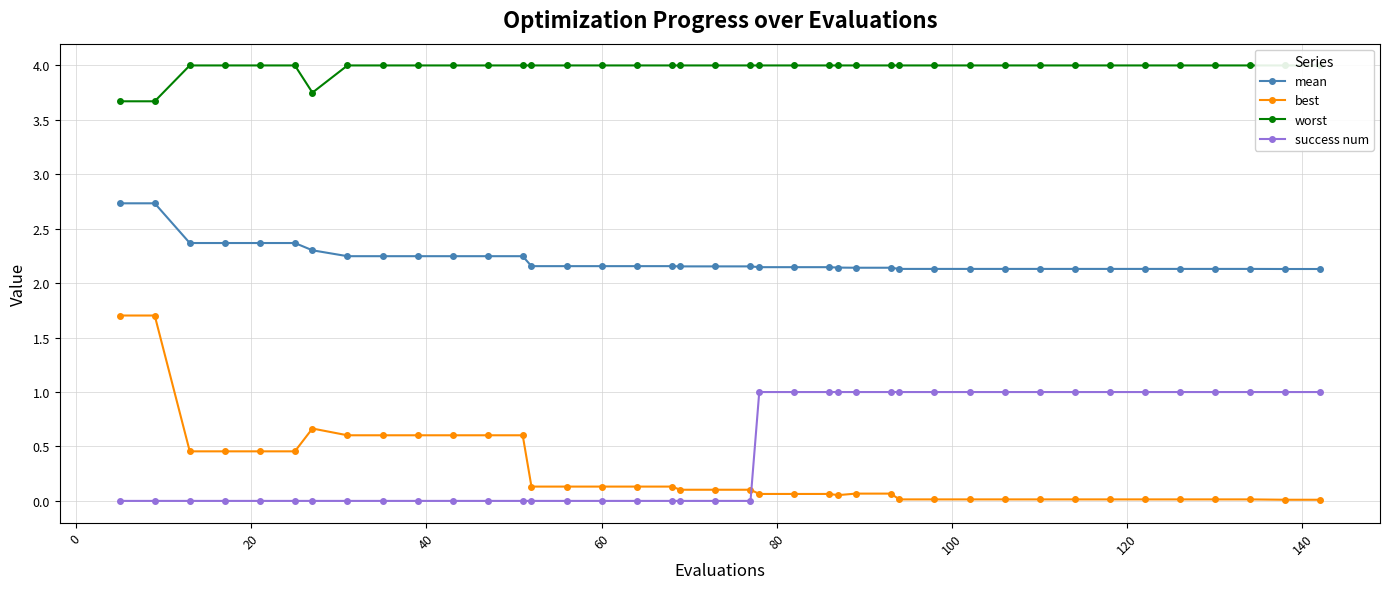

True or false: best and worst cross at least once.

False